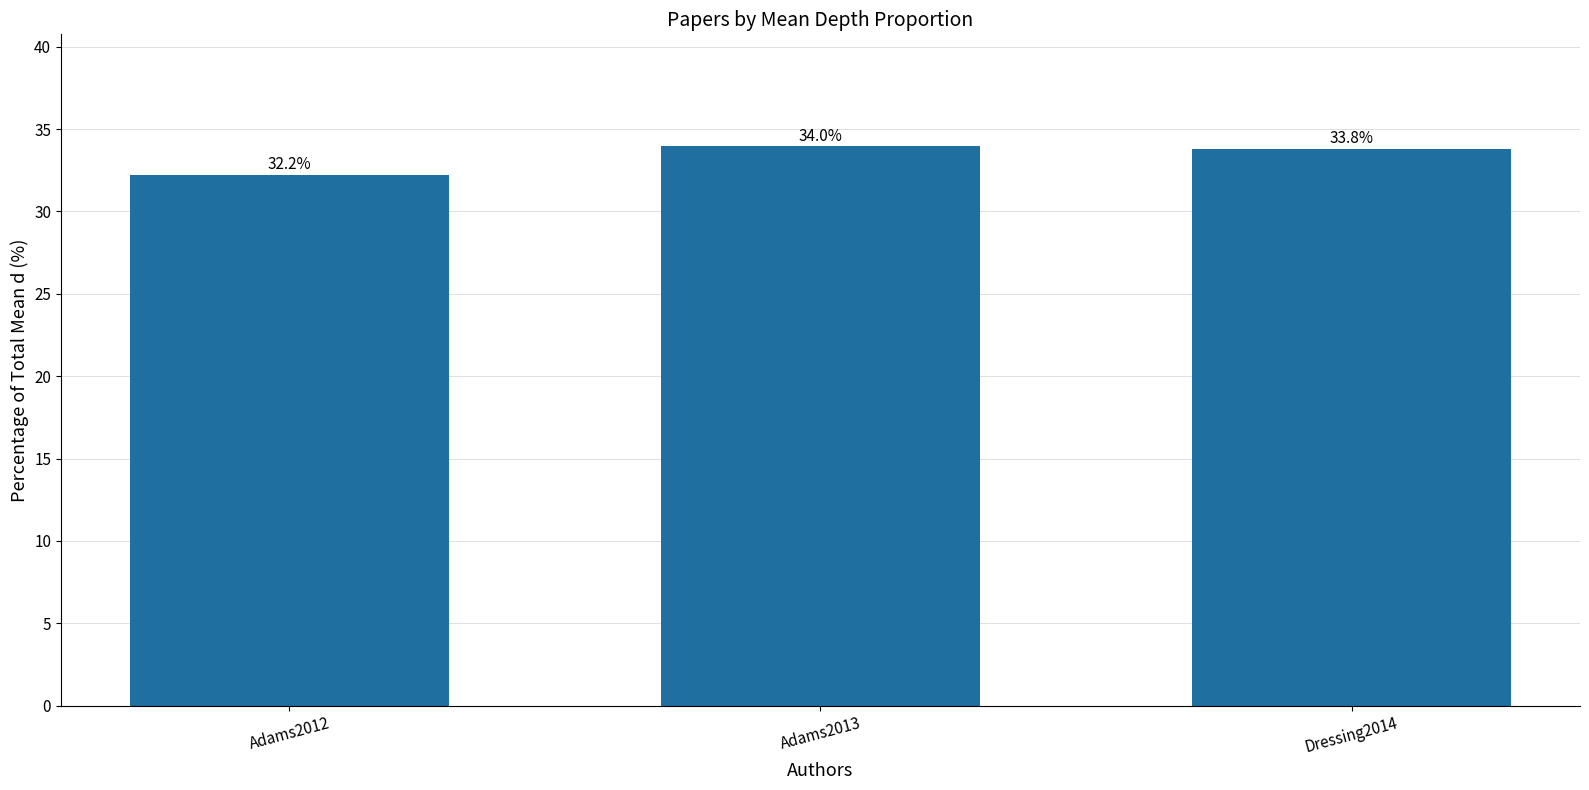

Are the bars grouped side by side (vs. stacked)?

No